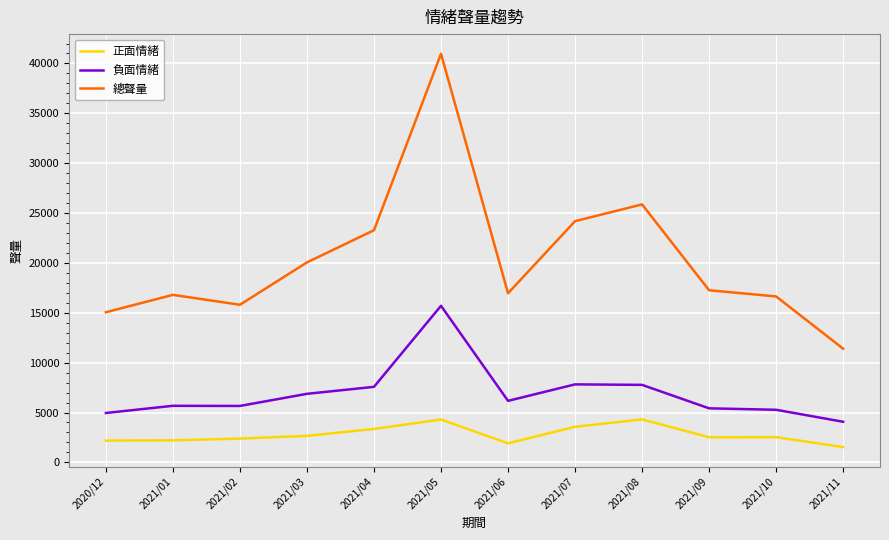

How many categories are shown in the chart?

12